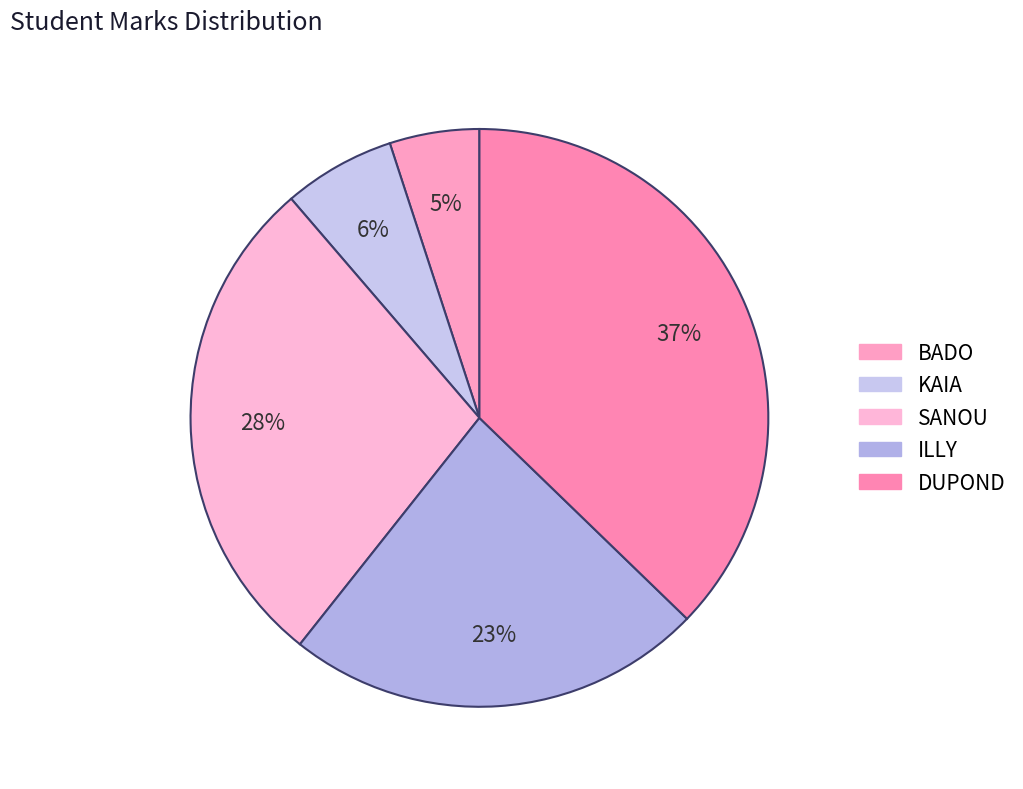

Count the number of slices in the pie.

5